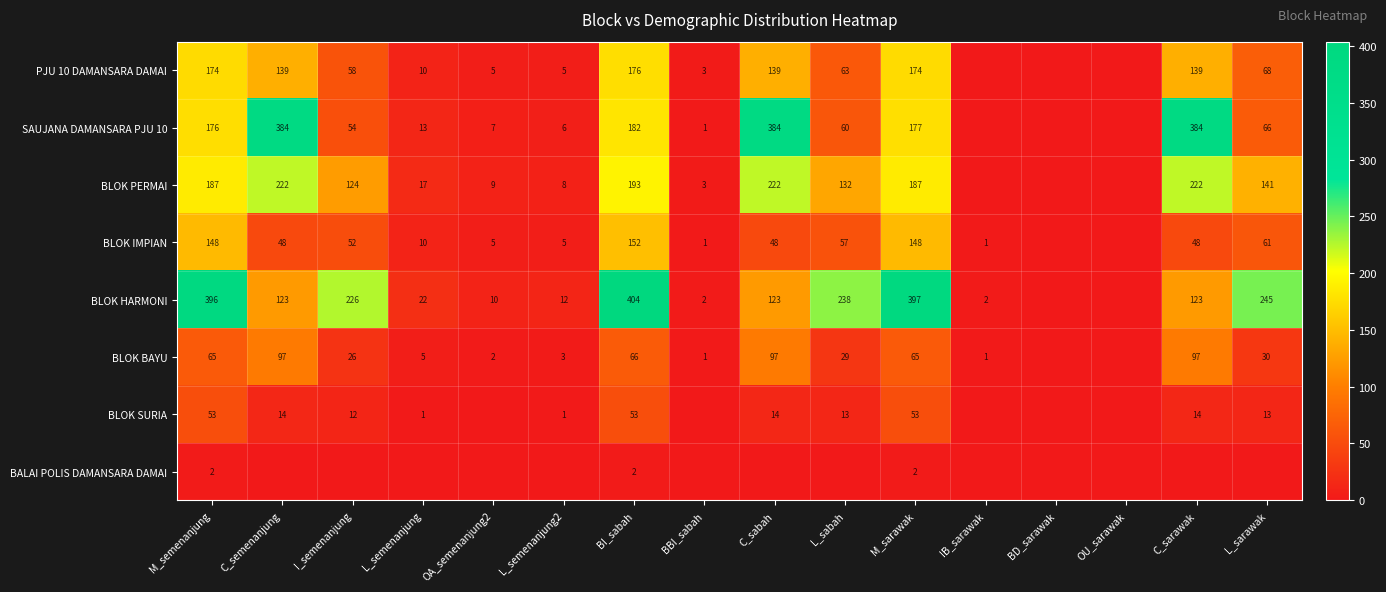

What is the sum of the PJU 10 DAMANSARA DAMAI values at OA_semenanjung2 and C_sabah?

144